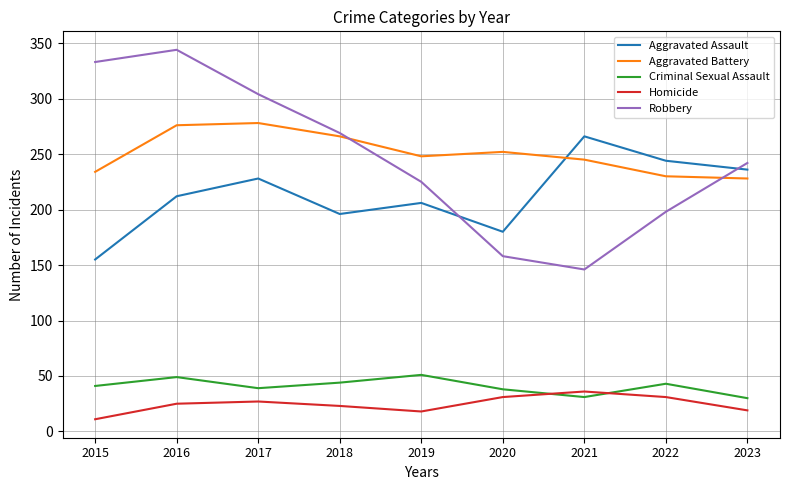

At which label is Robbery closest to 245?

2023